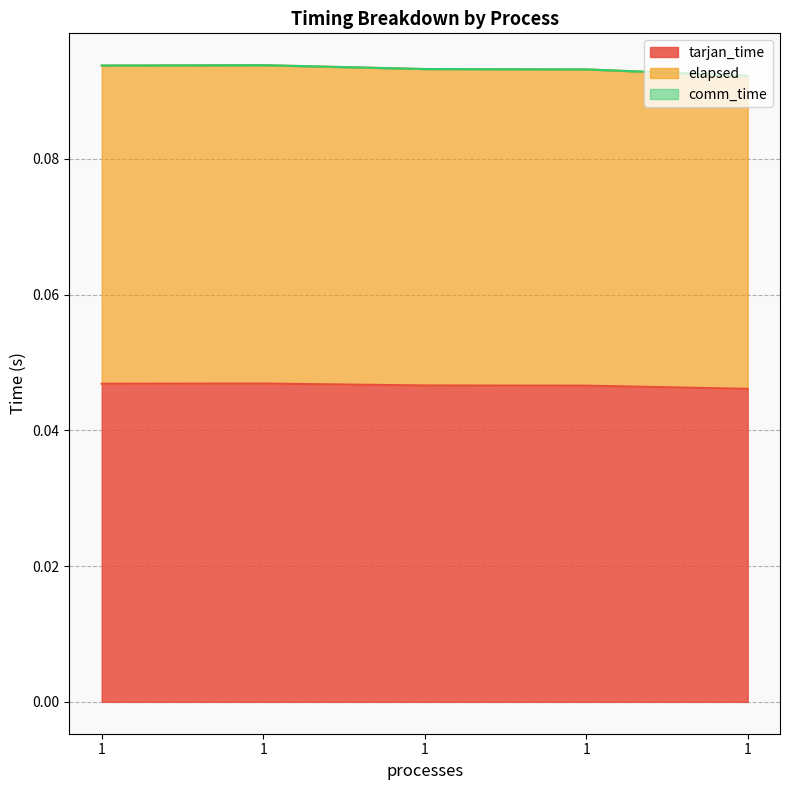

True or false: tarjan_time and elapsed intersect in this chart.

False